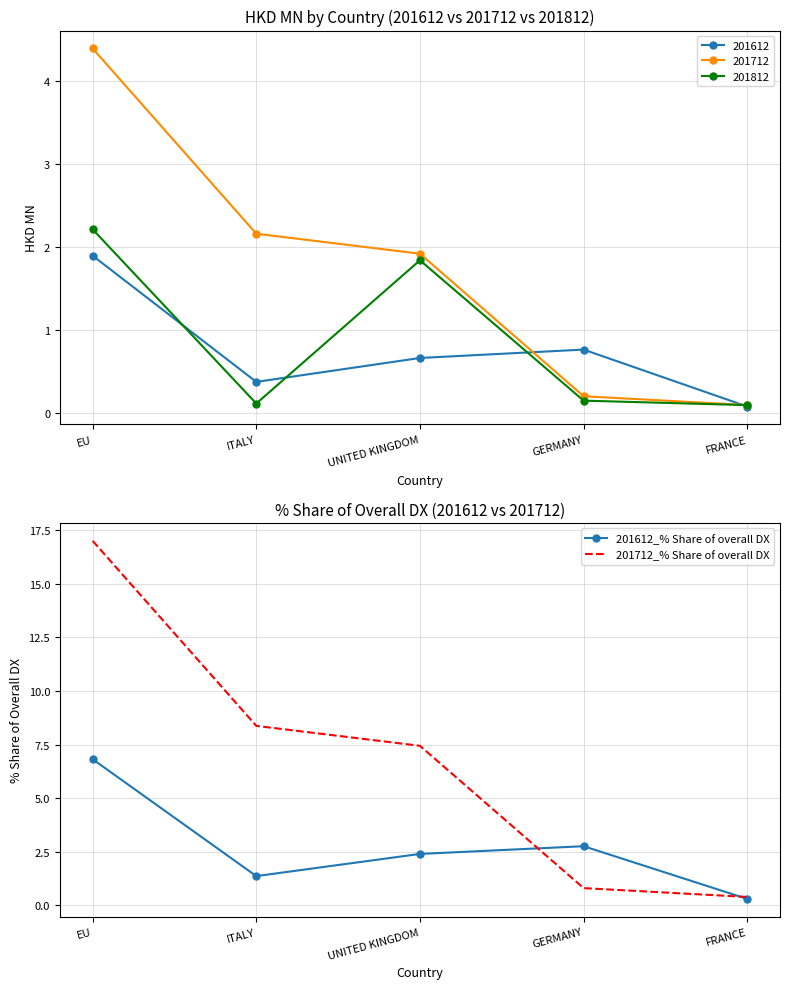

How many data points in 201612_% Share of overall DX are less than 2?

2